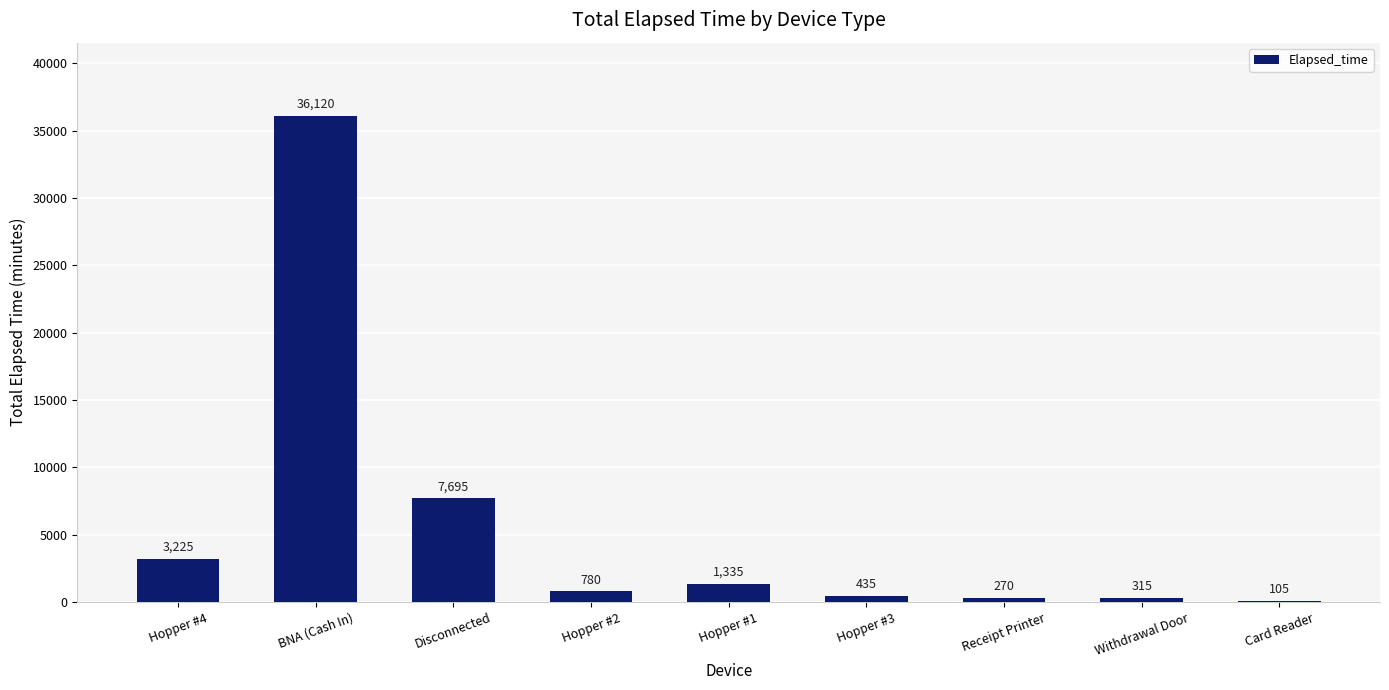

What is the change in value from BNA (Cash In) to Receipt Printer?

-35850